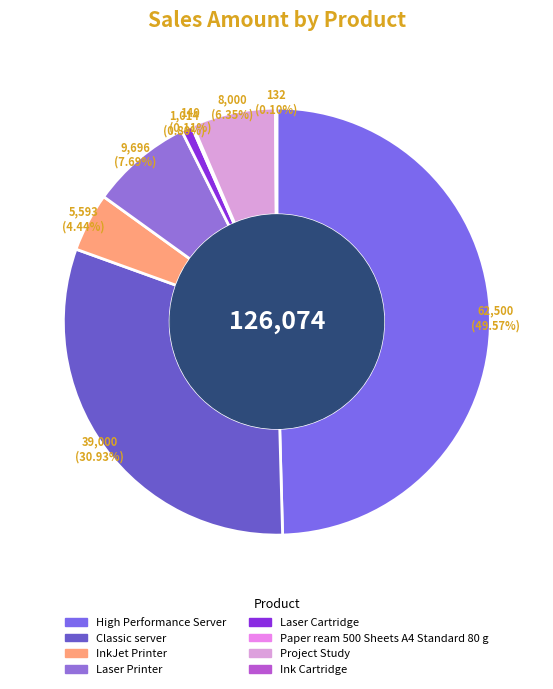

To the nearest percent, what portion does Project Study represent?

6%